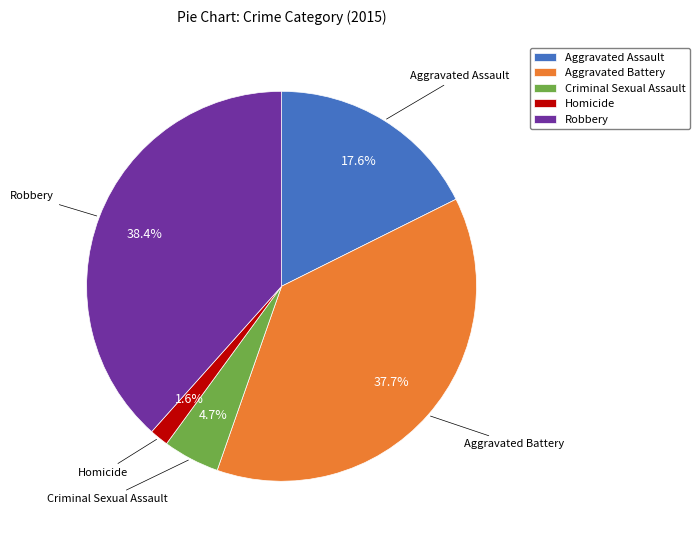

True or false: Aggravated Assault accounts for 7% of the total.

False